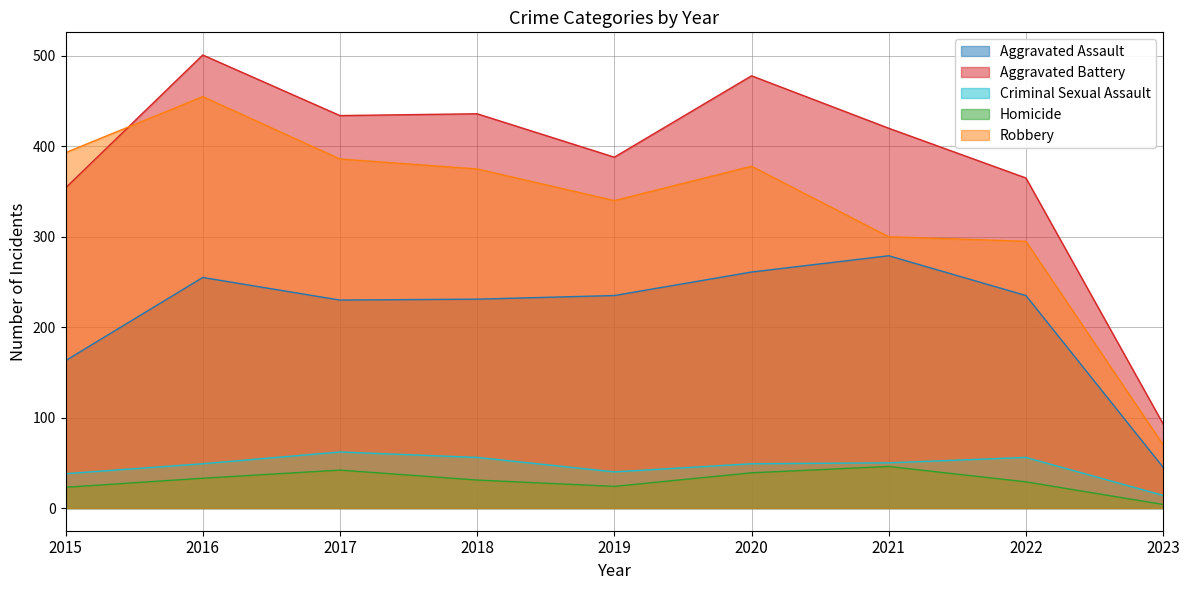

True or false: Aggravated Assault and Robbery intersect in this chart.

False